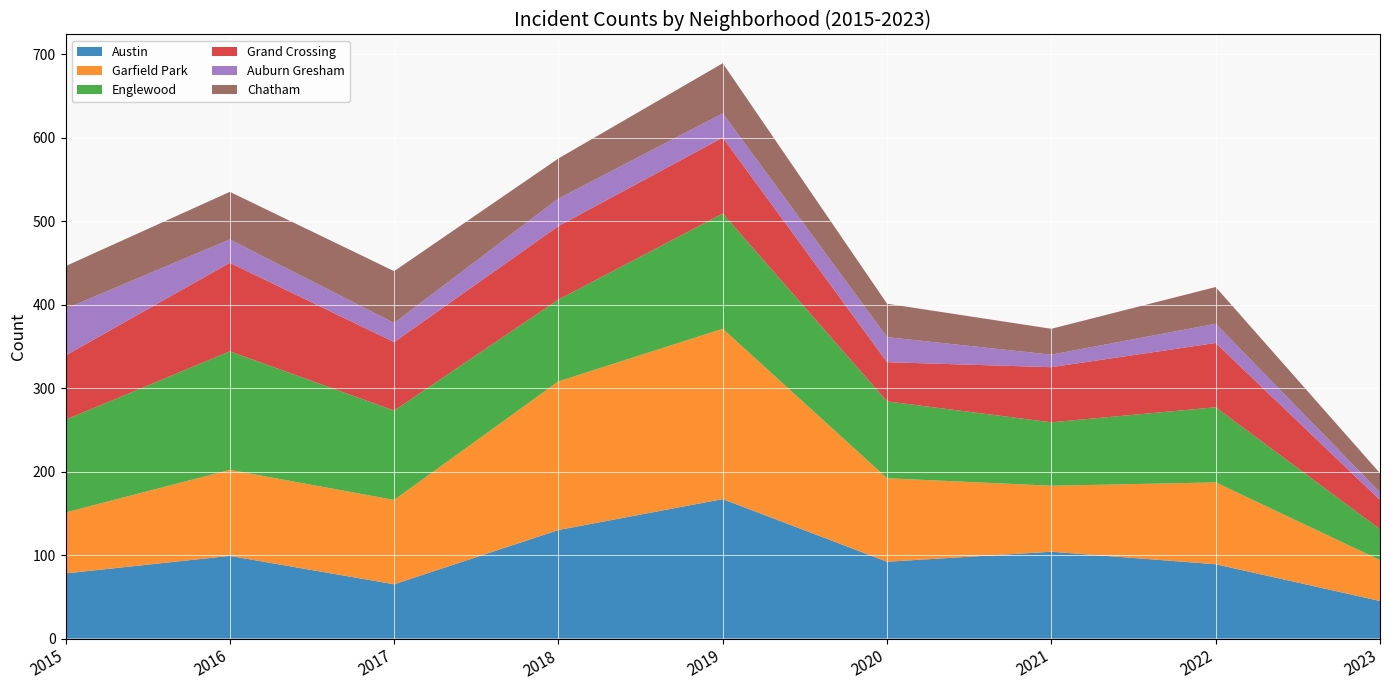

Reading right to left, extract all data points from this chart.

Austin: 45	89	104	92	167	130	65	99	78
Garfield Park: 49	98	79	100	204	178	101	103	73
Englewood: 37	90	76	92	138	98	107	142	111
Grand Crossing: 35	77	66	47	91	88	82	106	77
Auburn Gresham: 9	23	15	30	29	33	23	28	56
Chatham: 23	44	31	40	60	48	62	57	51